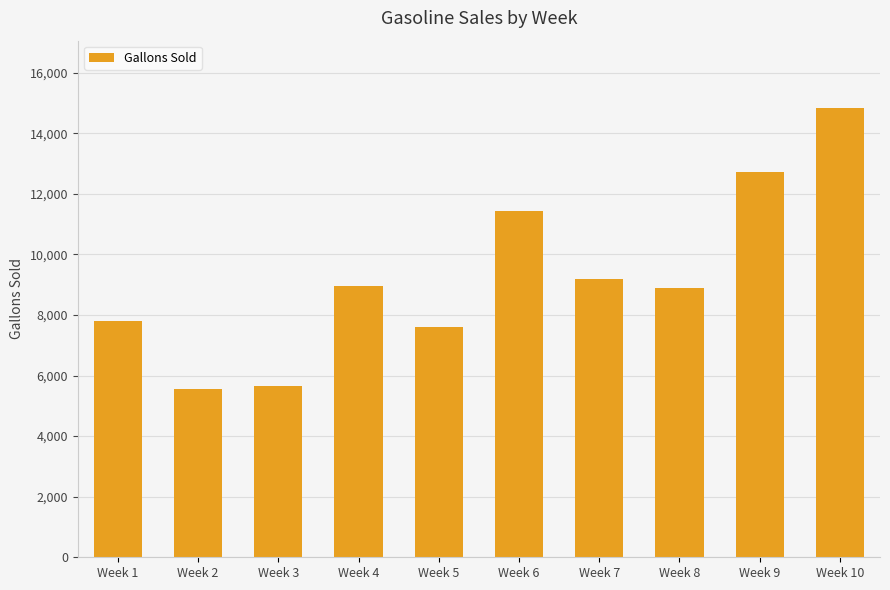

Does the chart contain any negative values?

No